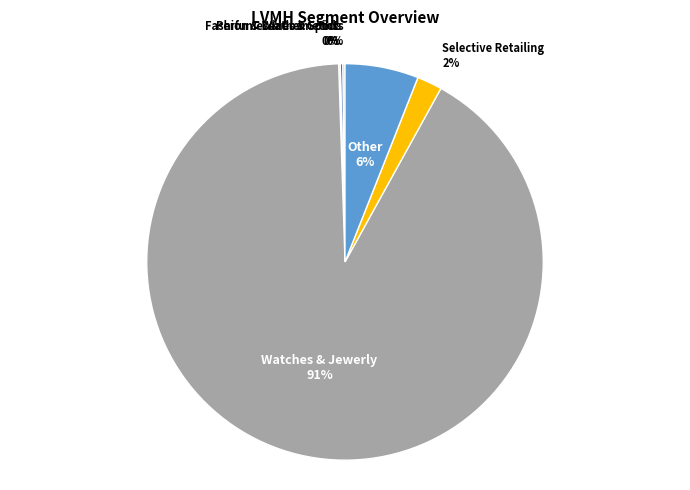

Which slice is the largest?

Watches & Jewerly